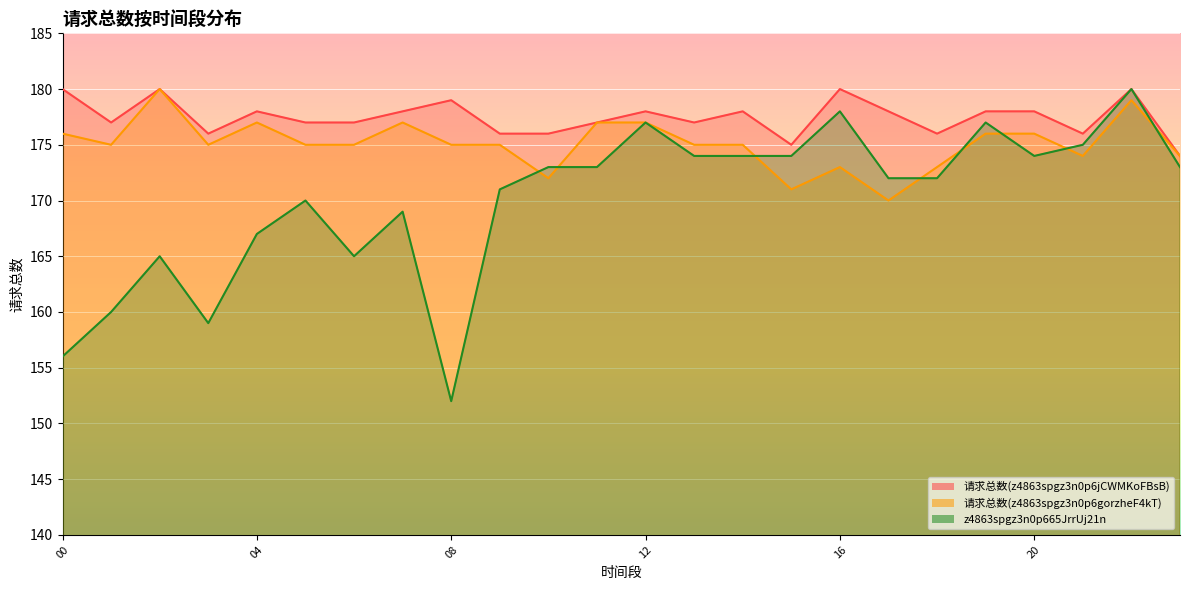

The 请求总数(z4863spgz3n0p6gorzheF4kT) series shows 175 at 2024-05-11 14. True or false?

True